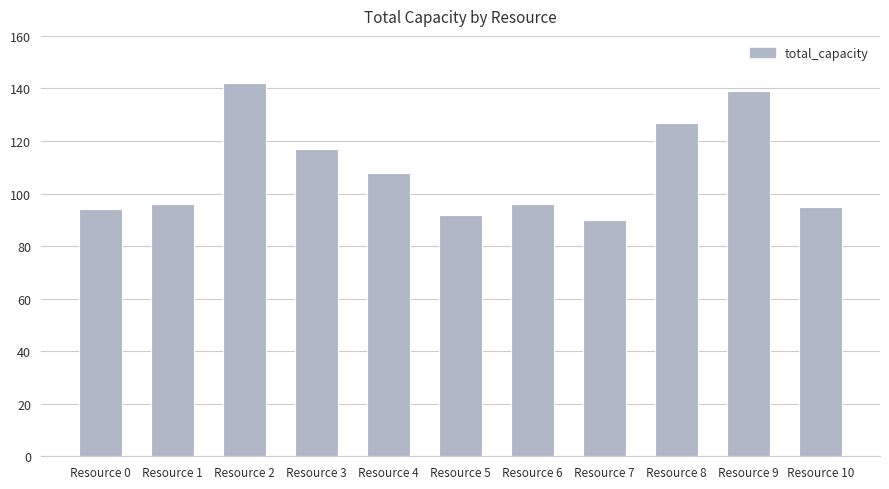

Does the chart contain stacked bars?

No